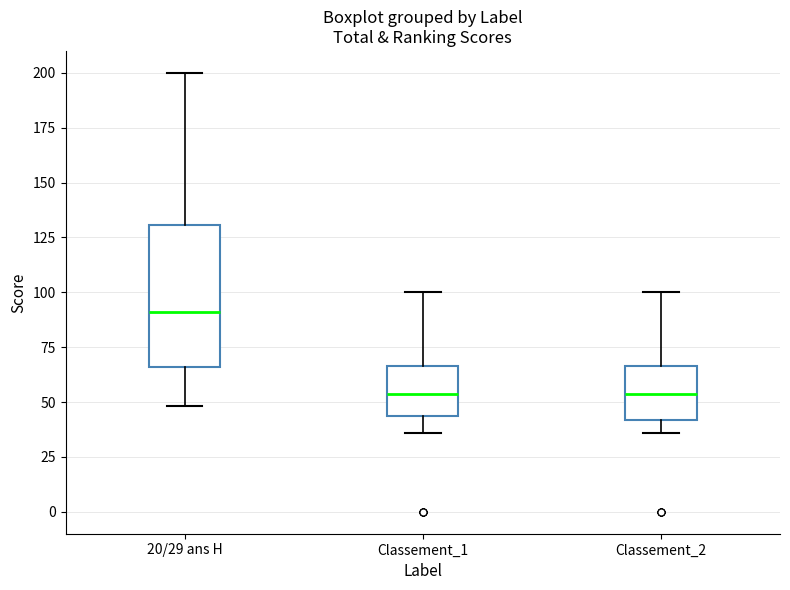

Which box's median line is the highest?

20/29 ans H